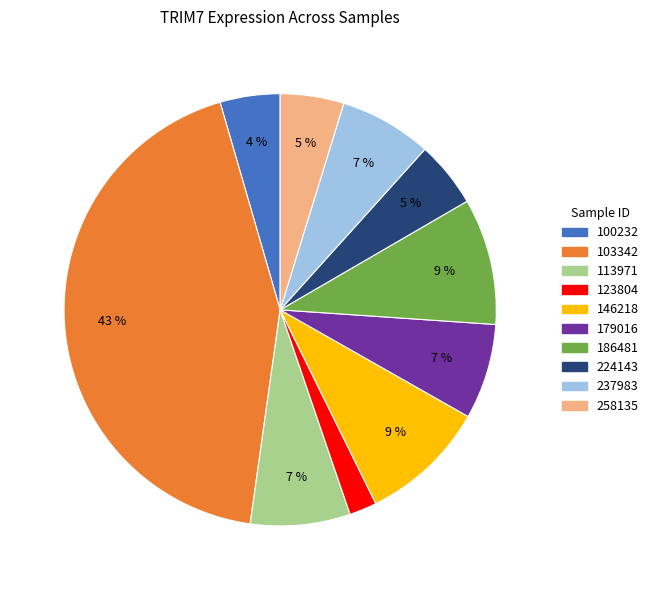

To the nearest percent, what is the average slice percentage?

10%